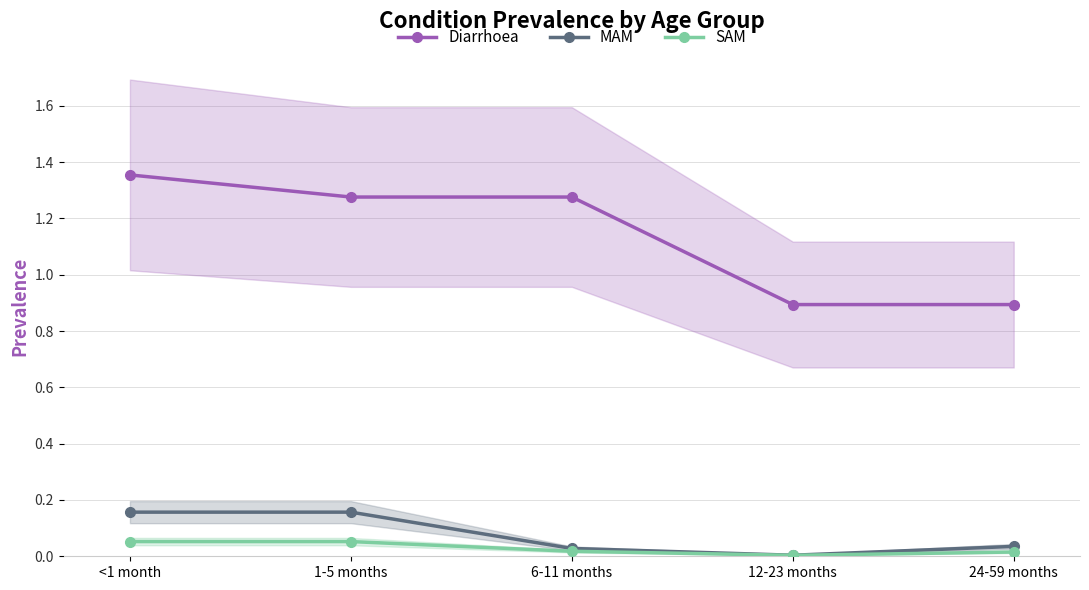

What are all the series names shown in the legend?

Diarrhoea, MAM, SAM